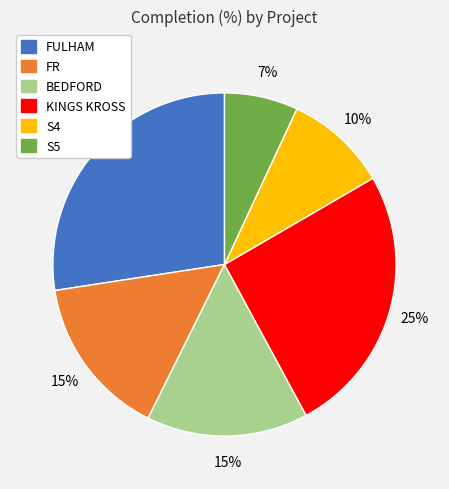

What is the ratio of the value at FR to the value at KINGS KROSS?

0.6